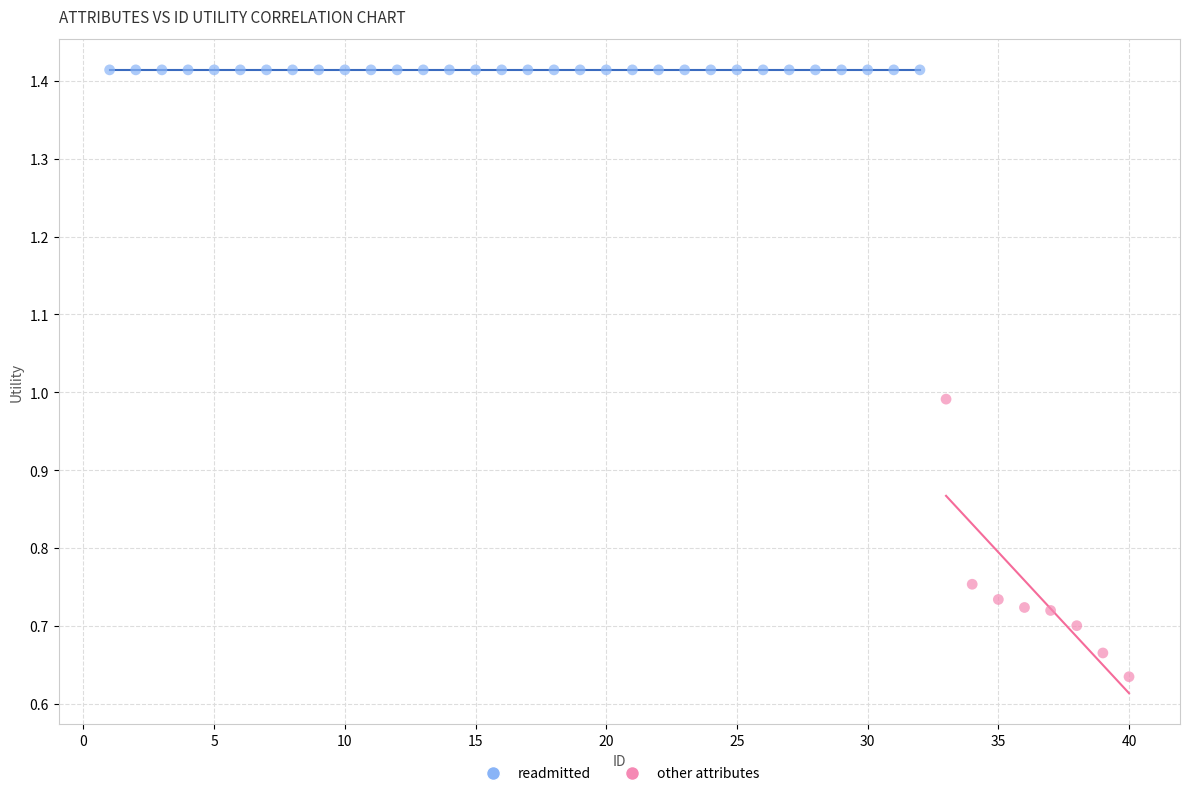

Which series reaches the minimum Y coordinate?

other attributes